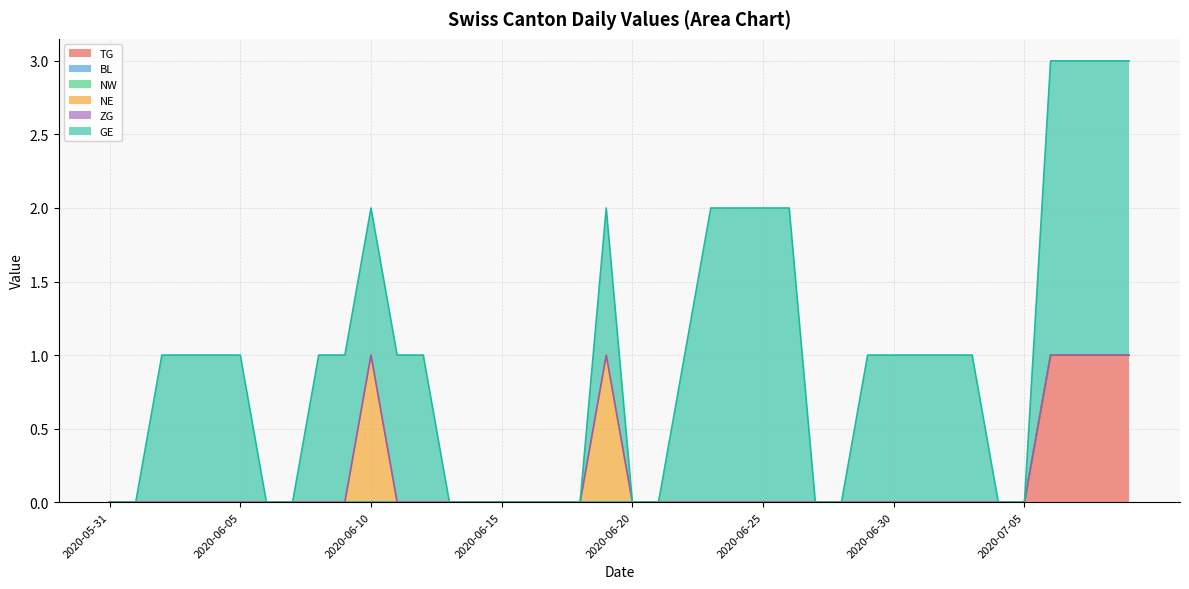

Count the number of categories in the chart.

40